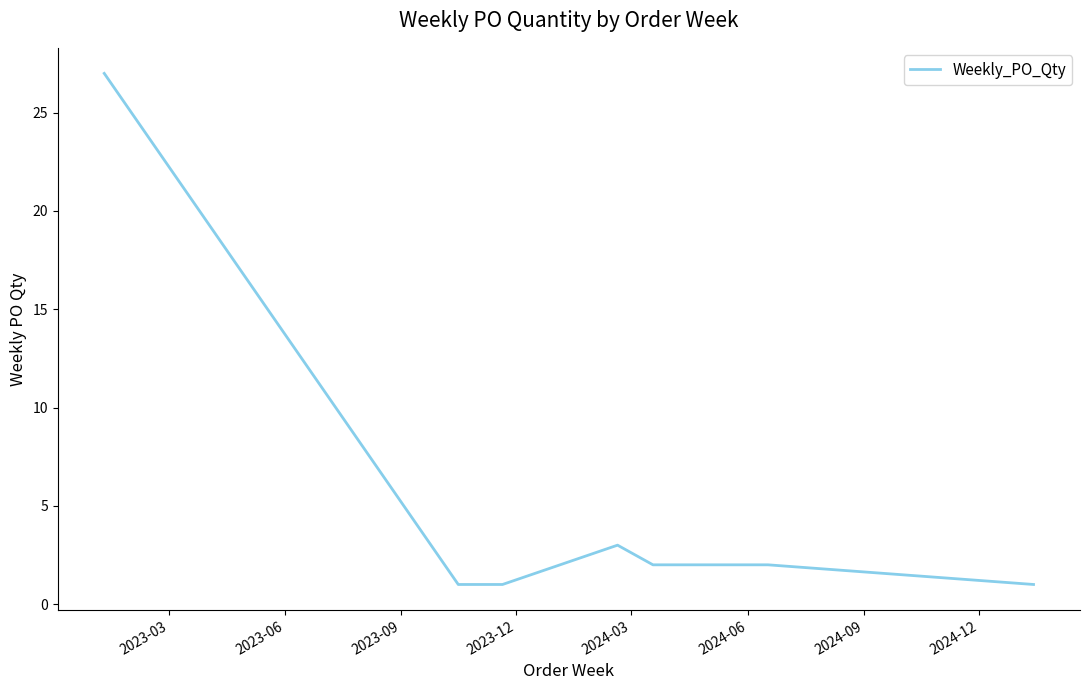

What is the sum of all values?

40